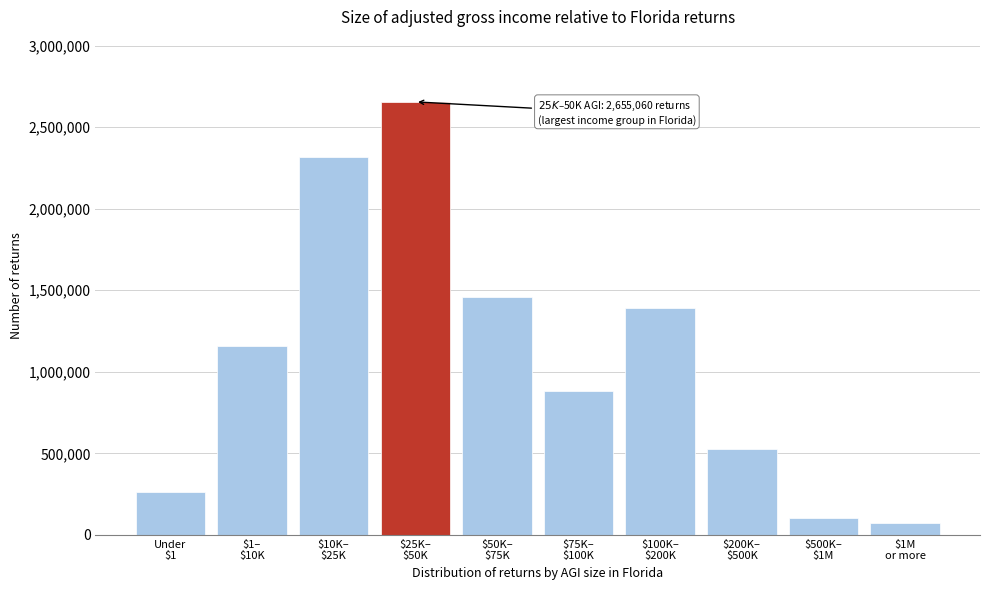

Reading left to right, transcribe all the data shown in this chart.

265280	1157900	2319260	2655060	1458670	882310	1392500	529810	105500	71720